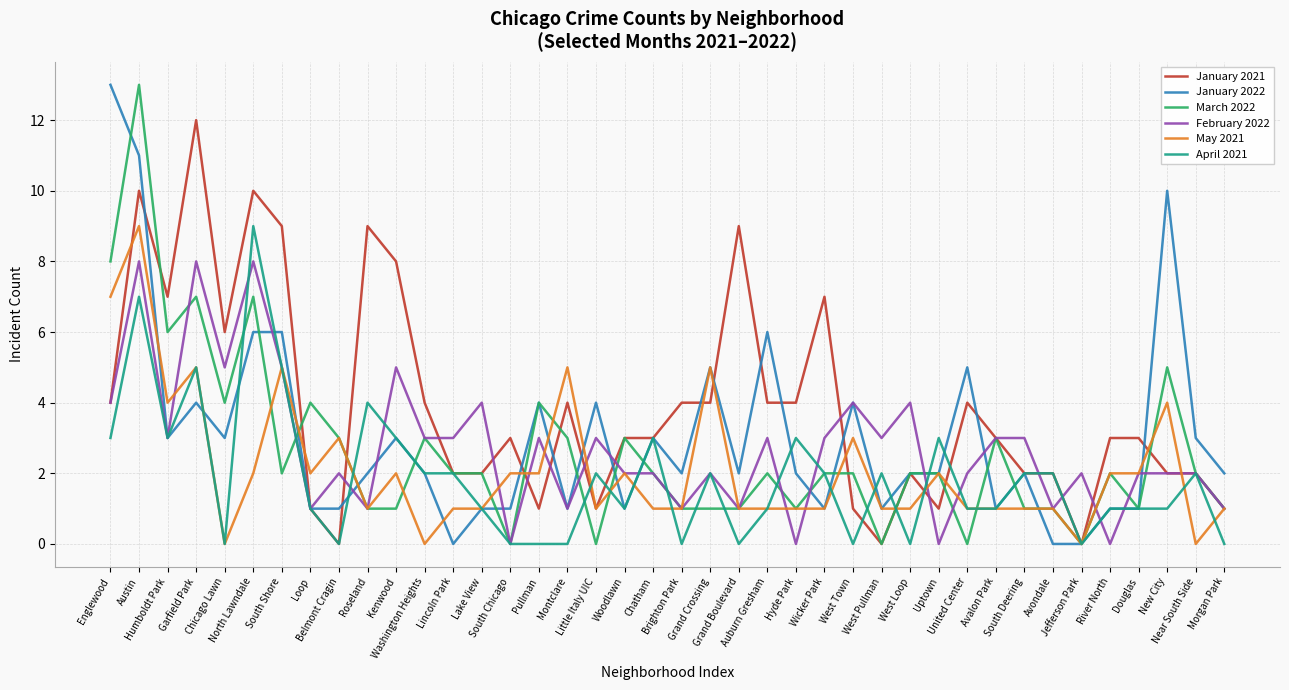

What is the highest value of the February 2022 series?

8